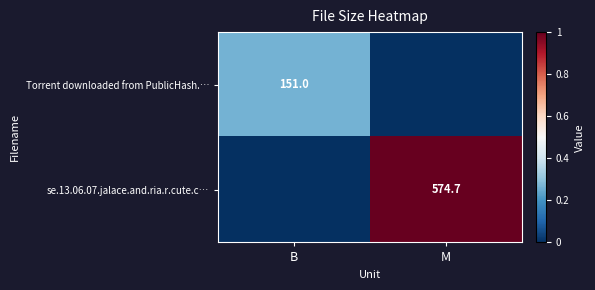

What is the difference between the maximum and minimum values in the Torrent downloaded from PublicHash.… series?

0.3